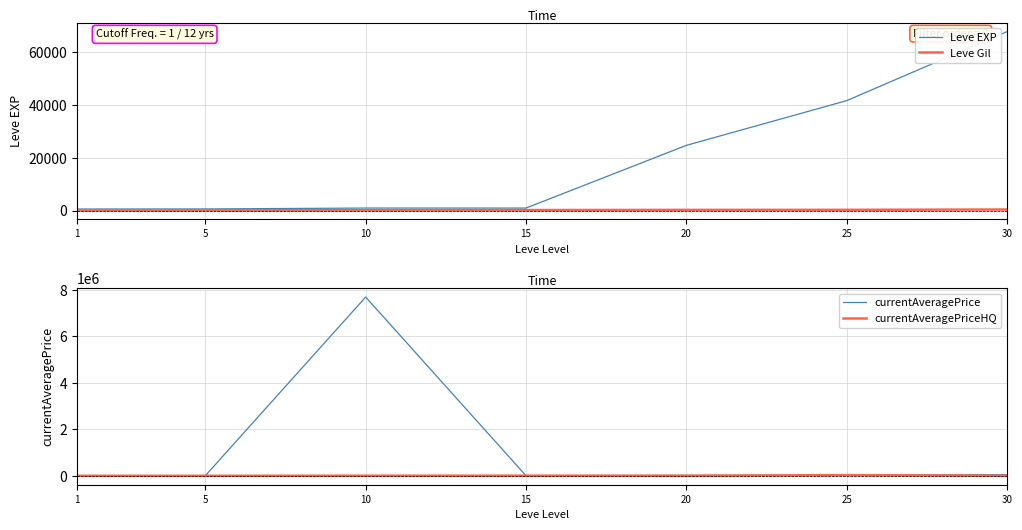

Reading right to left, transcribe all the data shown in this chart.

Leve EXP: 30=67730.0	25=41630.0	20=24710.0	15=980.0	10=990.0	5=660.0	1=630.0
Leve Gil: 30=438.0	25=317.0	20=295.0	15=230.0	10=170.0	5=140.0	1=112.0
currentAveragePrice: 30=50000.0	25=26890.6	20=20333.3	15=4998.7	10=7694047.0	5=2366.5	1=500.0
currentAveragePriceHQ: 30=0.0	25=26890.6	20=617.0	15=4998.7	10=3448.0	5=0.0	1=0.0